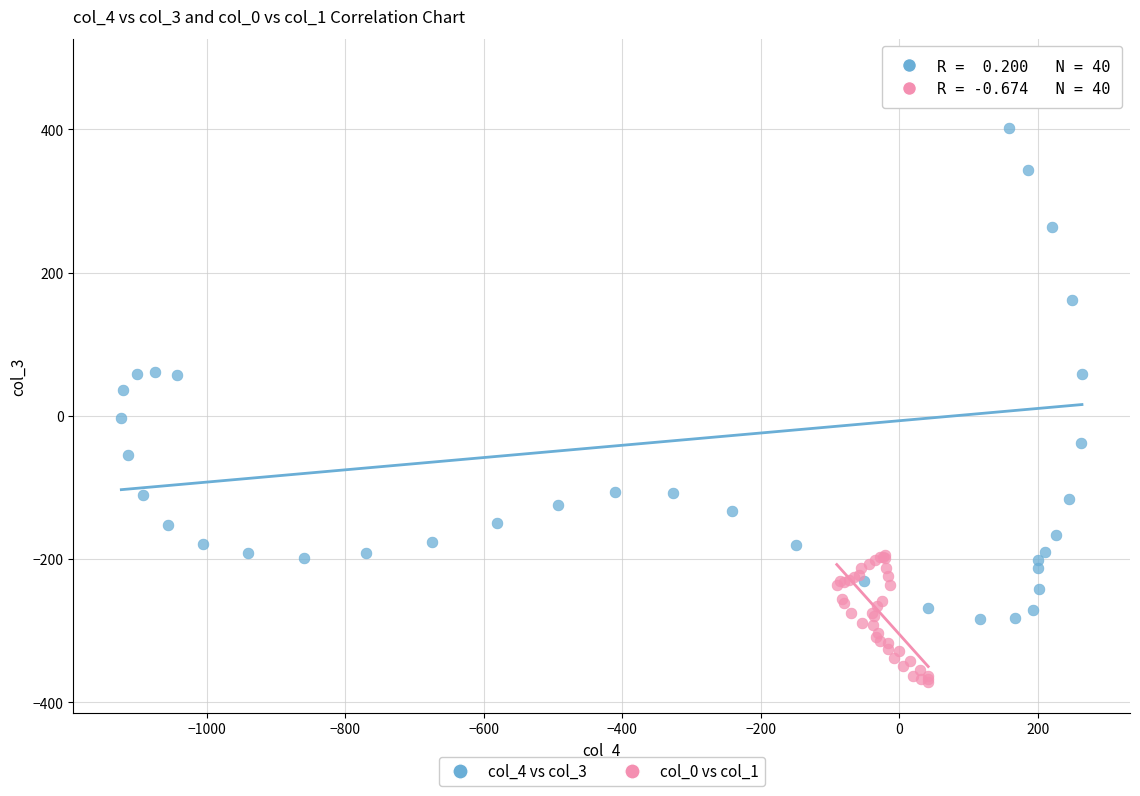

Which series contains the lowest Y value?

col_0 vs col_1